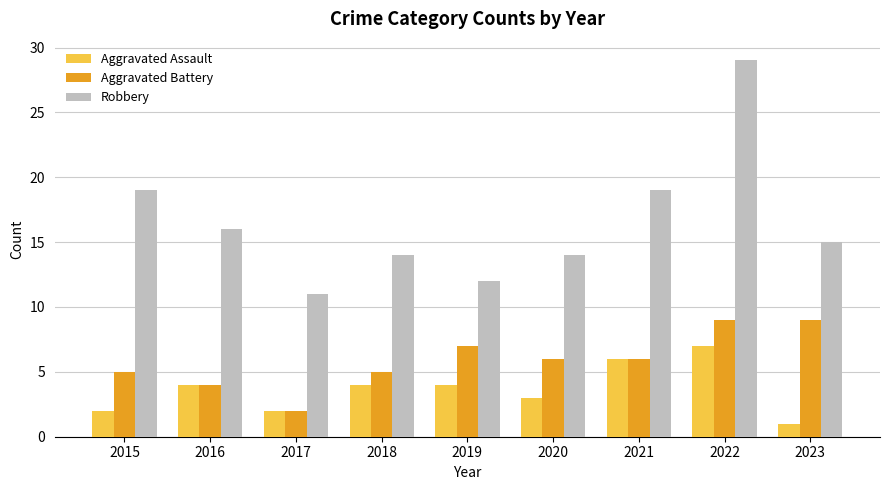

Is the value of Aggravated Battery at 2017 greater than the value of Aggravated Assault at 2022?

No